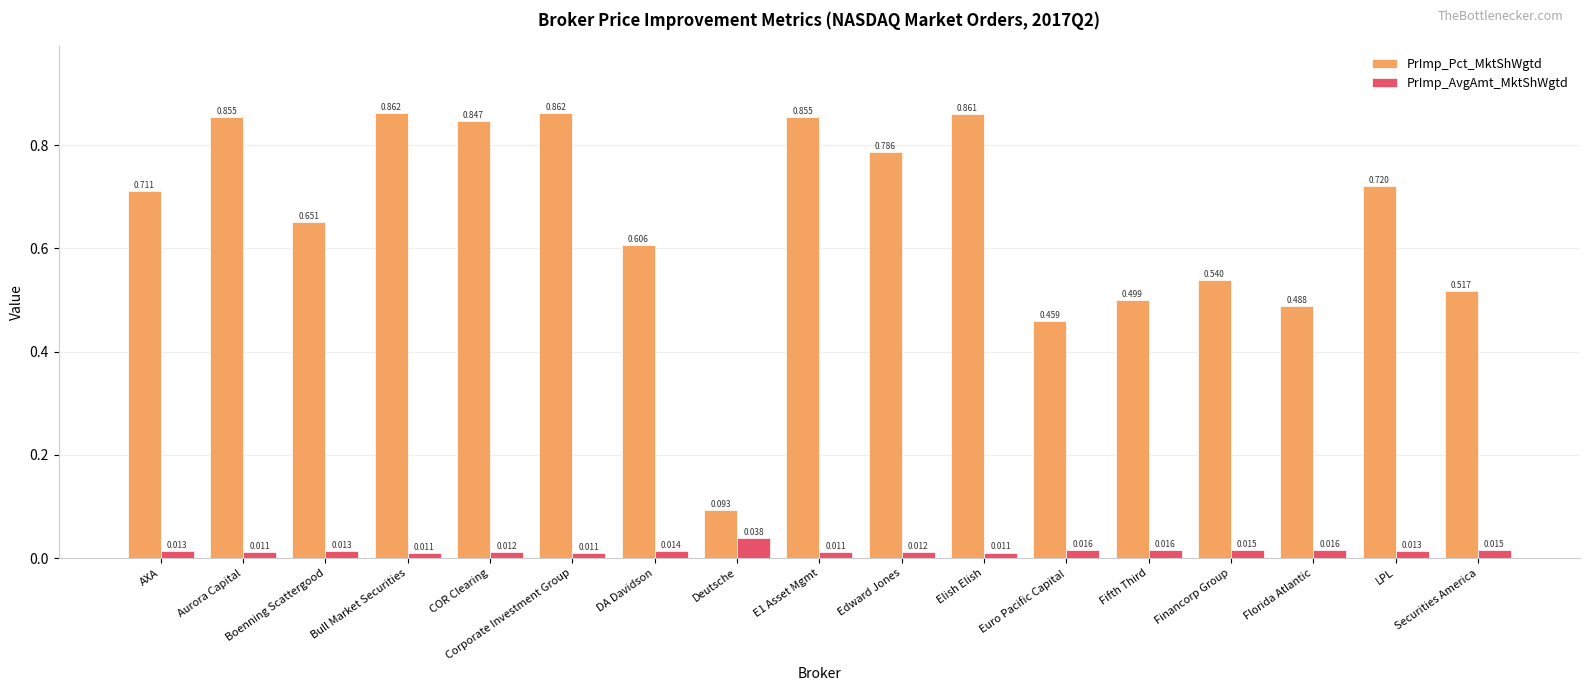

Rank the series by their average value, from highest to lowest.

PrImp_Pct_MktShWgtd, PrImp_AvgAmt_MktShWgtd